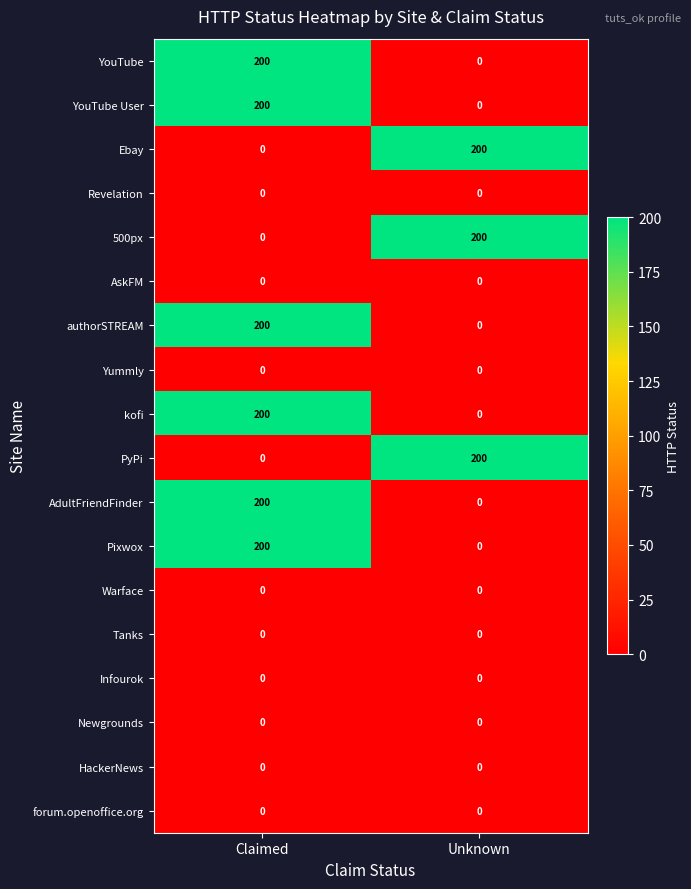

What is the average value of the AdultFriendFinder series?

100